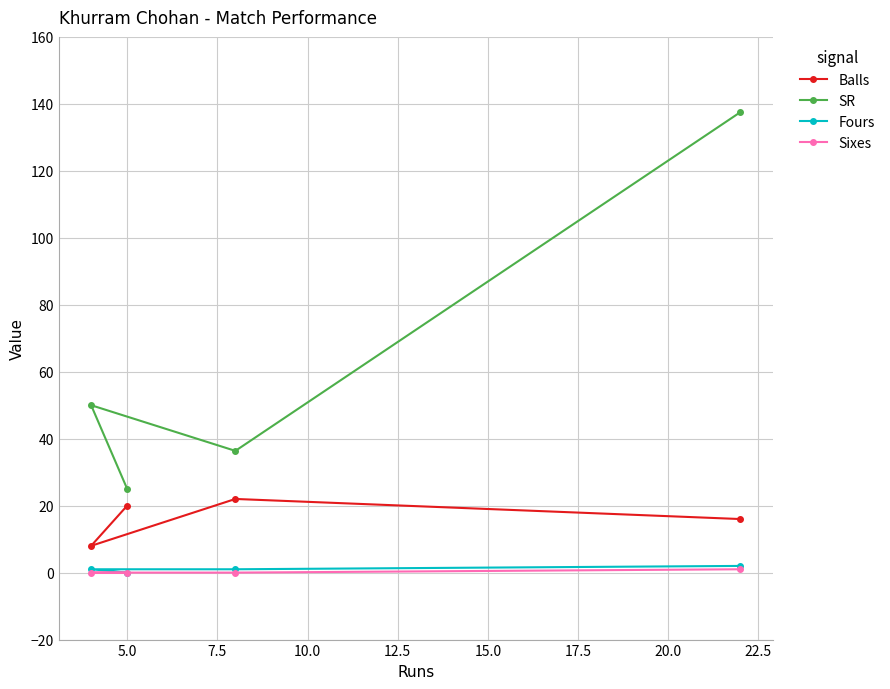

Which series has the largest range (max minus min)?

SR